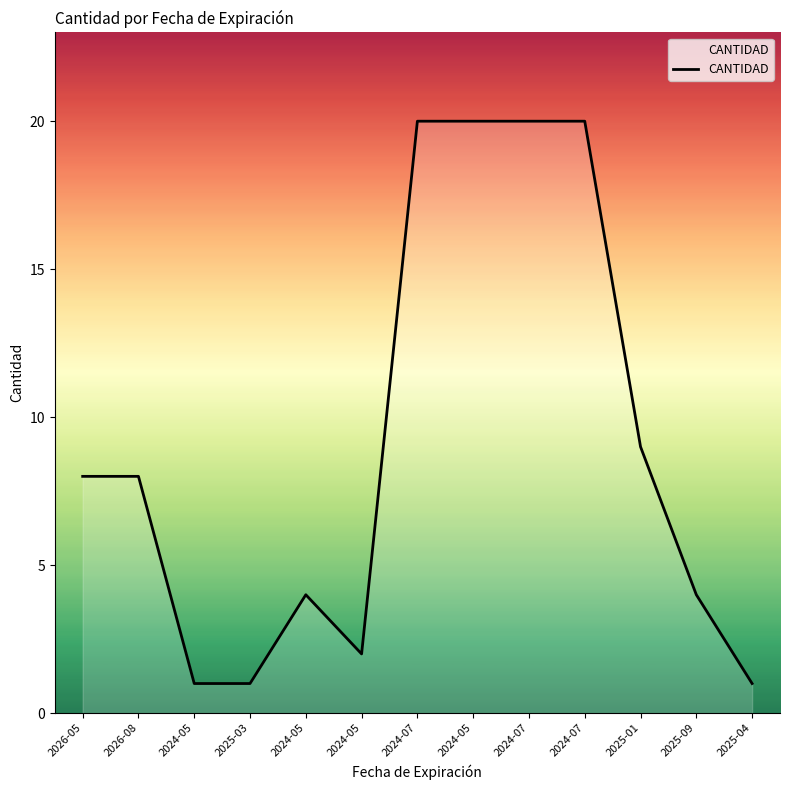

Where is the first local minimum?

2024-05